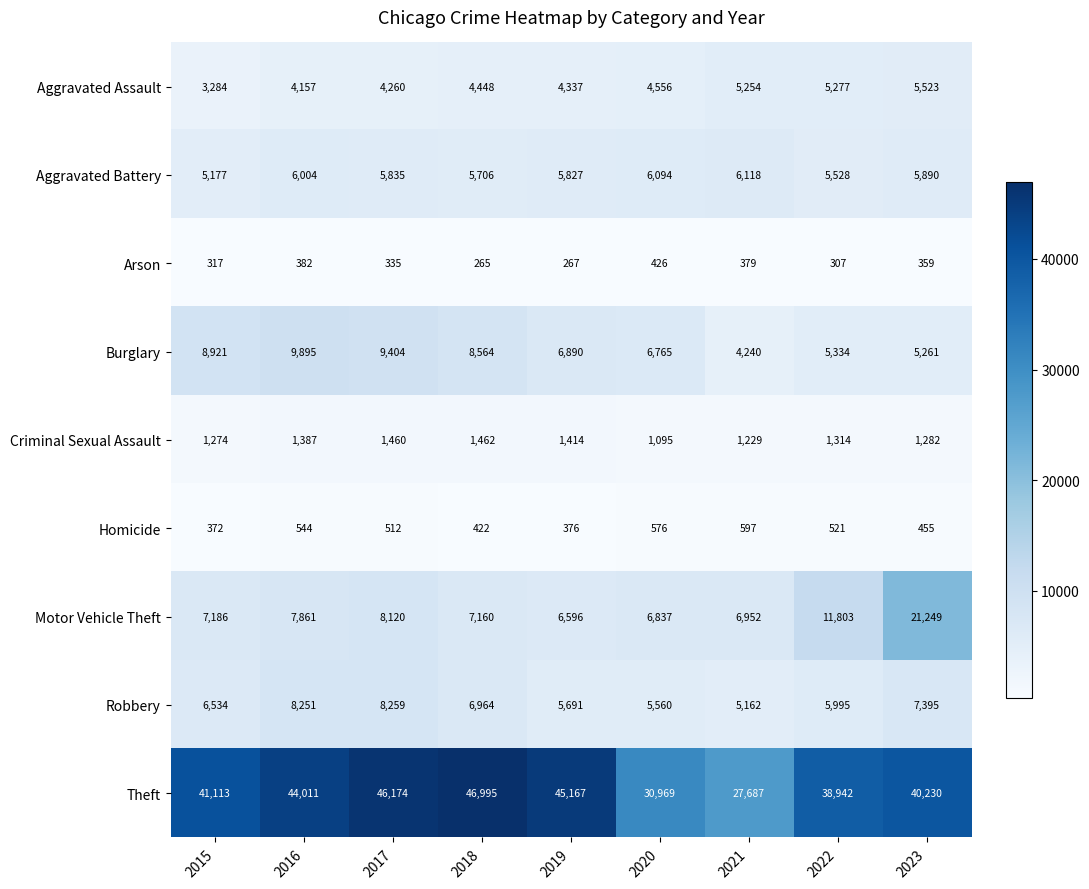

What value does the Homicide series have at 2020, to the nearest 10?

580